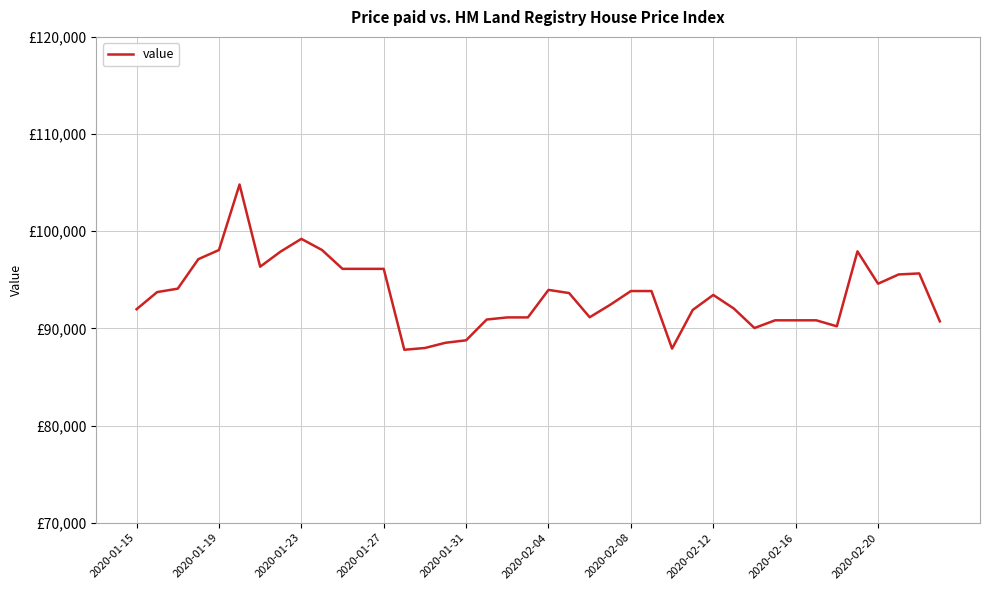

What is the average value?

93434